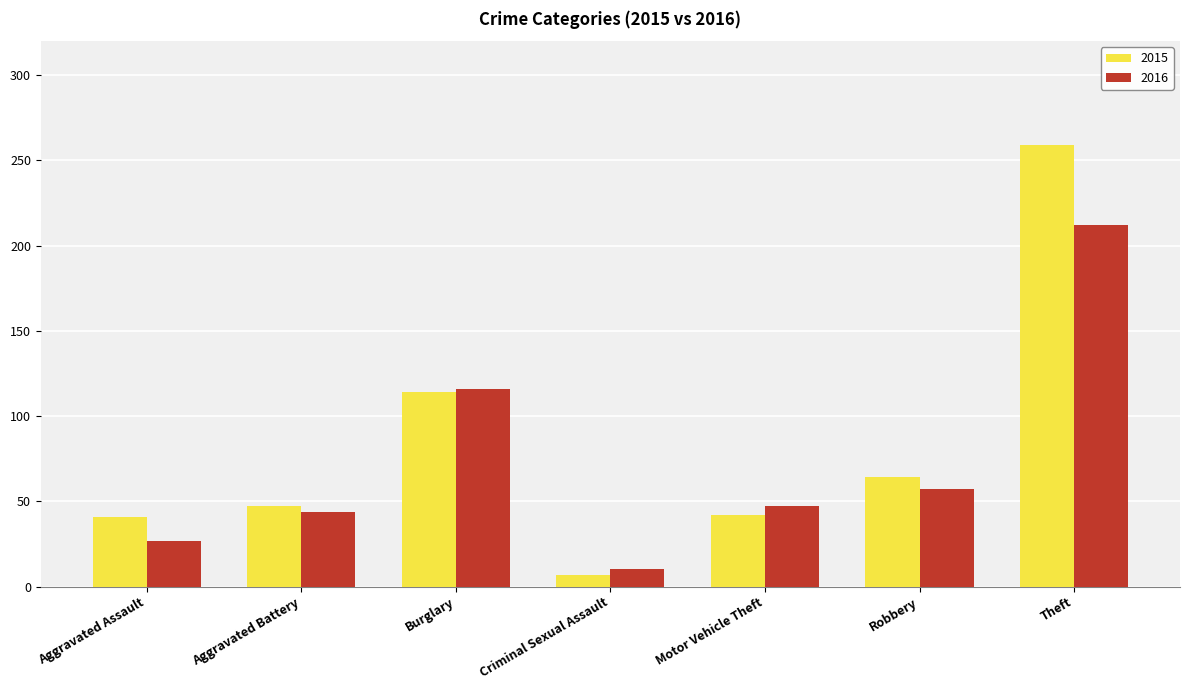

How many bars are there in total?

14